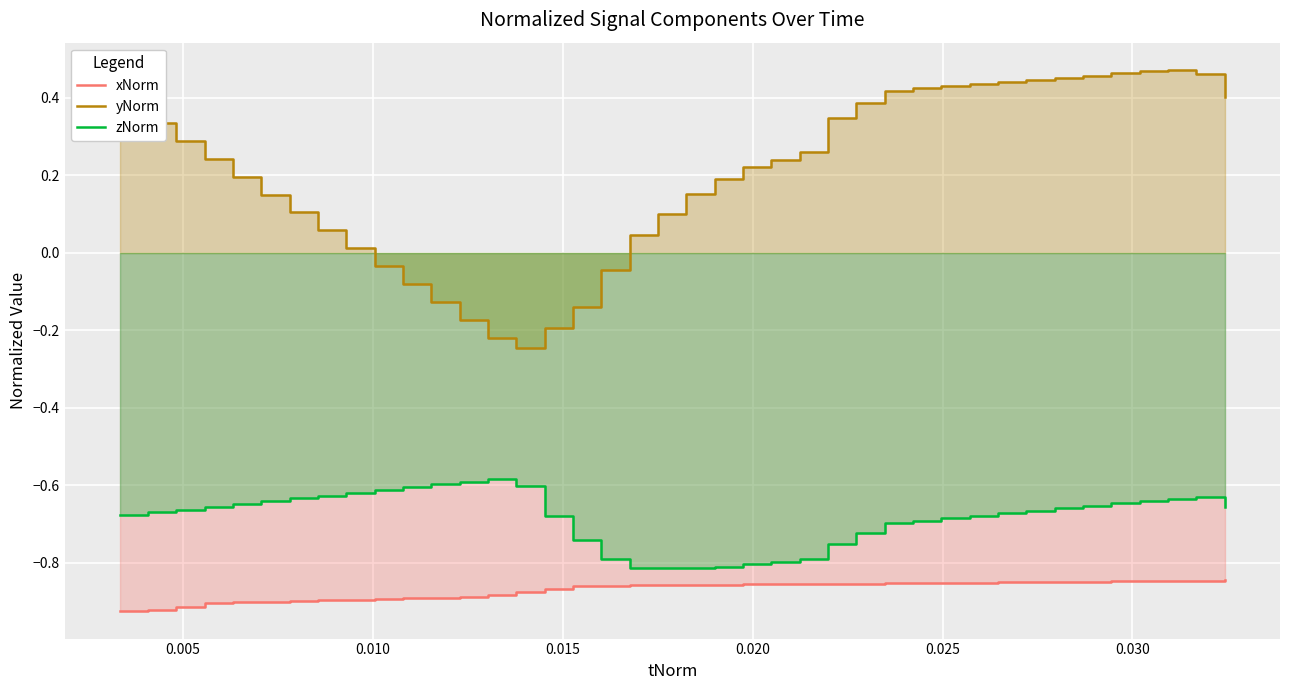

How many values in the yNorm series exceed 0?

31